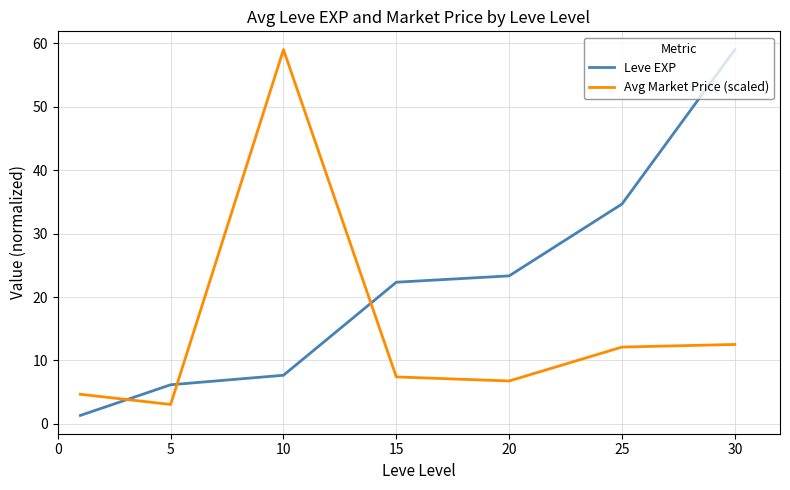

What is the difference between the maximum and minimum values in the Avg Market Price (scaled) series?

55.9